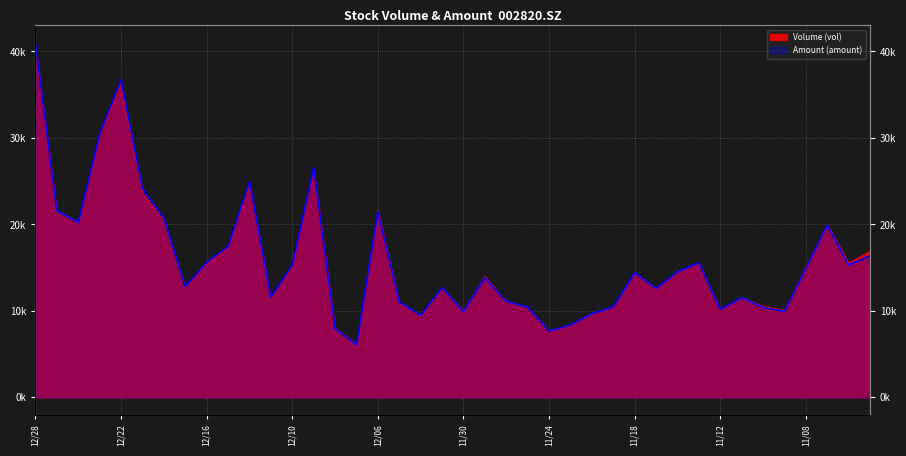

At which label is Volume (vol) closest to 23398?

20211221